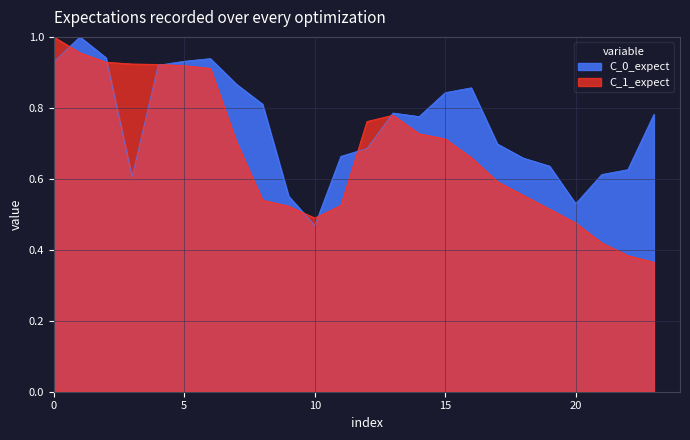

Reading left to right, what are all the values shown in this chart?

0.9	1.0	0.9	0.6	0.9	0.9	0.9	0.9	0.8	0.6	0.5	0.7	0.7	0.8	0.8	0.8	0.9	0.7	0.7	0.6	0.5	0.6	0.6	0.8